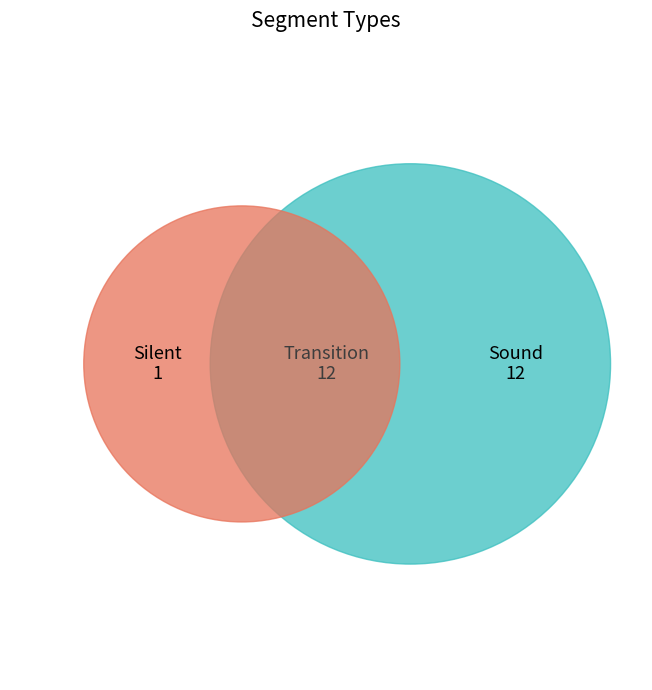

To the nearest percent, what is the difference between the largest and smallest slice percentages?

44%